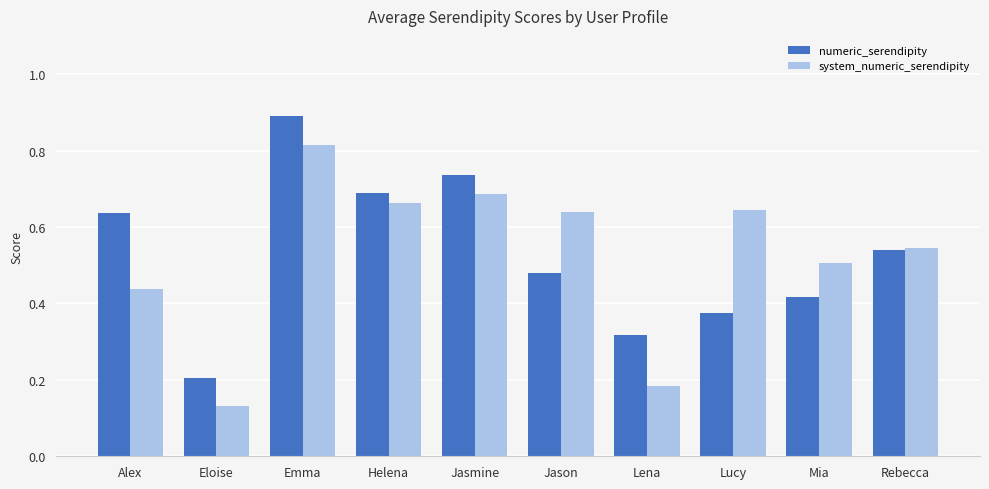

Which series has the widest spread of values?

numeric_serendipity